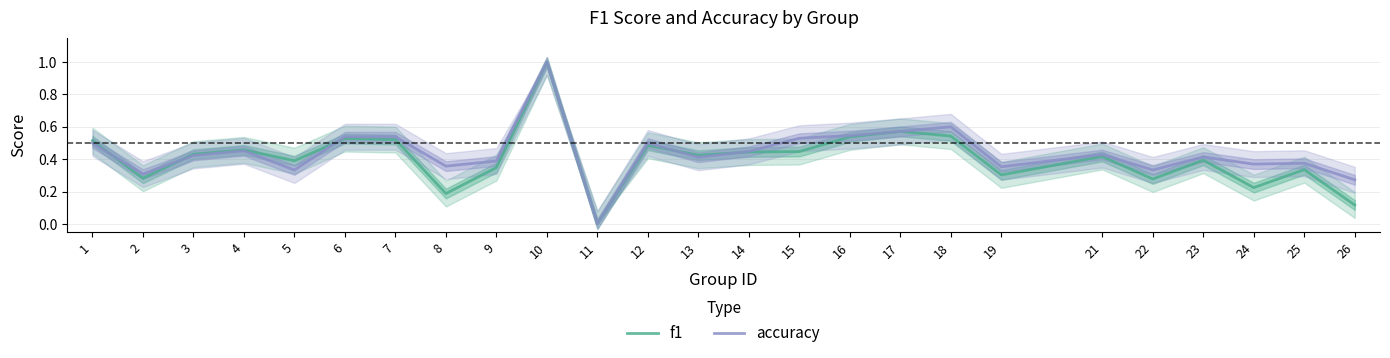

Does the chart display data point markers on the line(s)?

No